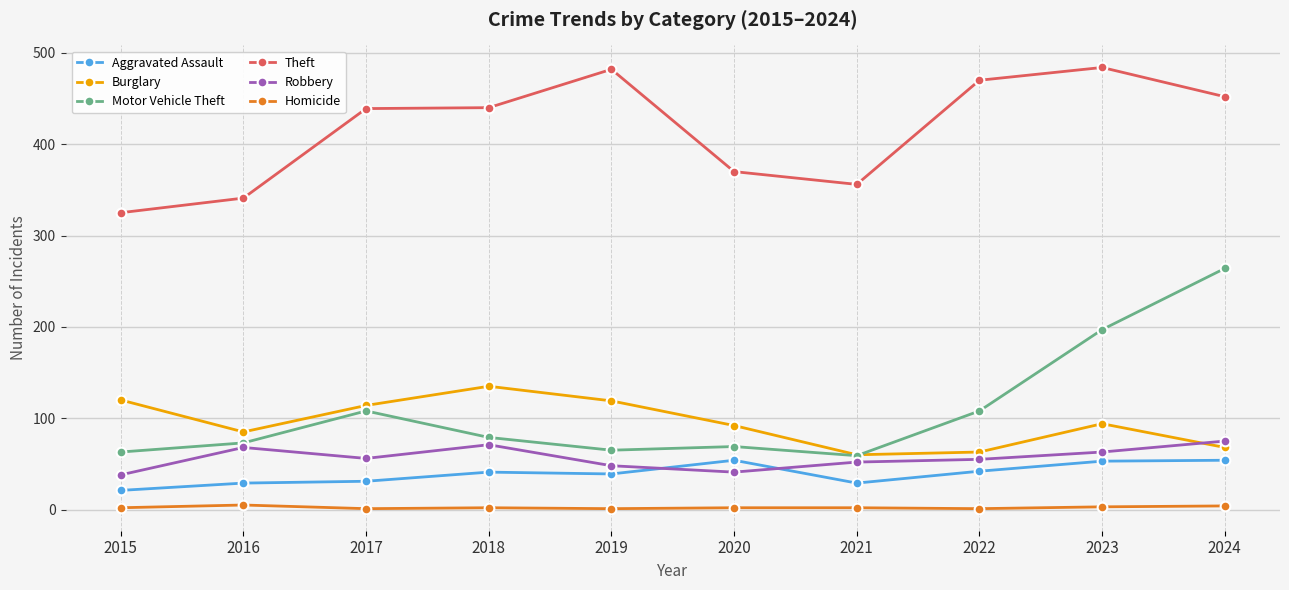

Rank the series by their maximum value, from lowest to highest.

Homicide, Aggravated Assault, Robbery, Burglary, Motor Vehicle Theft, Theft